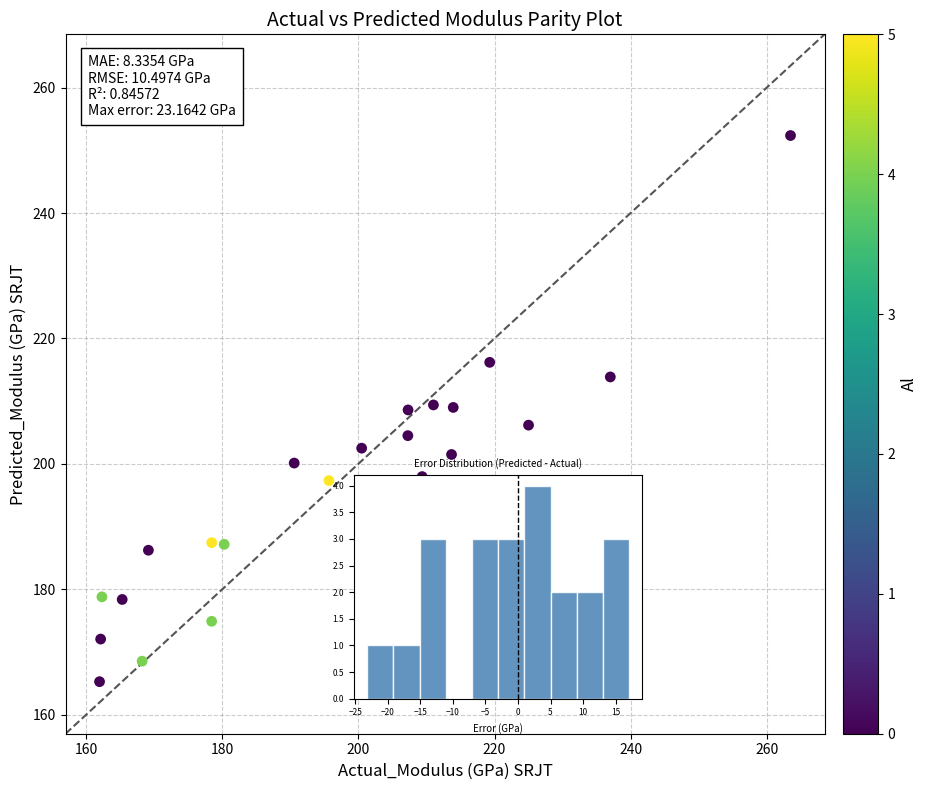

What is the range of X values (max minus min)?

101.6